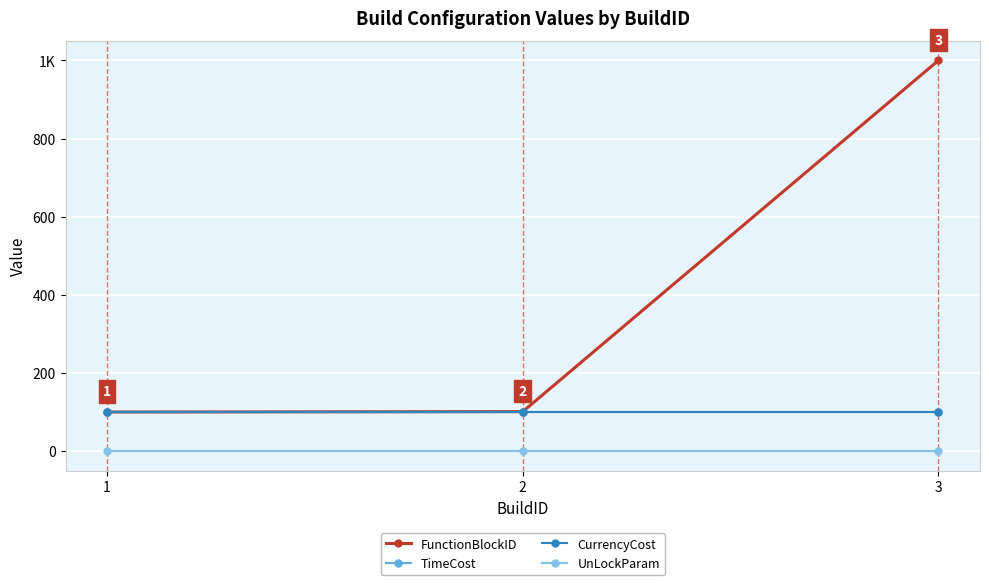

Is this an area chart (filled region under the line)?

No